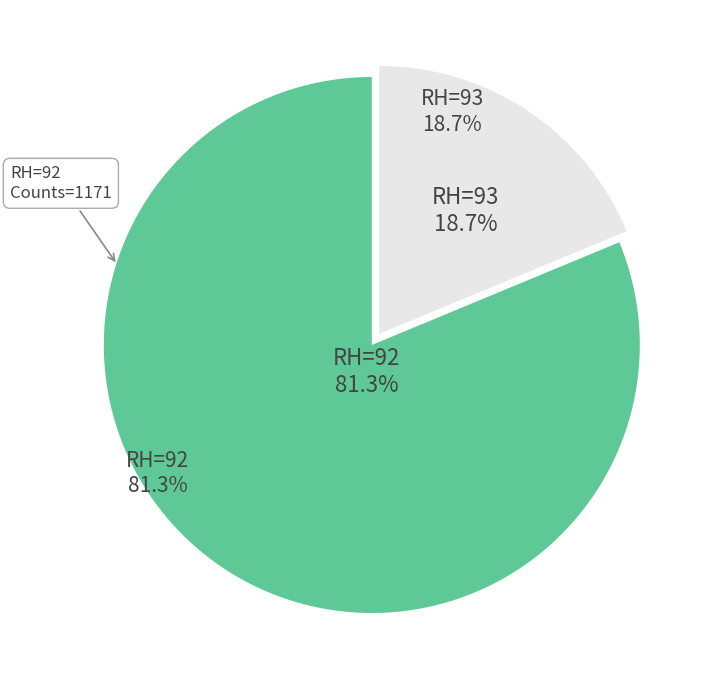

What percentage is the RH=93 slice, to the nearest percent?

19%